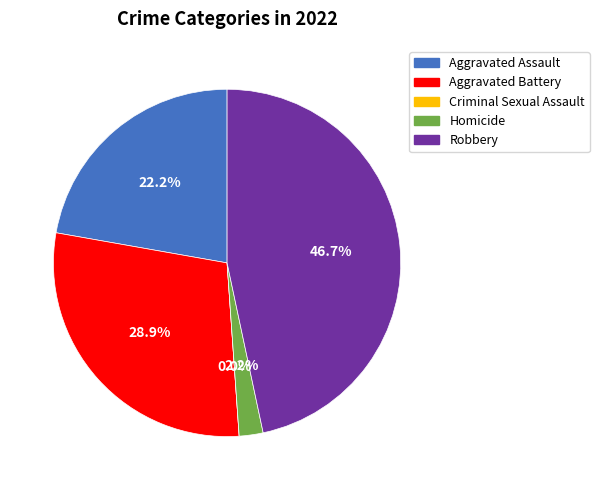

What is the largest slice in the pie chart?

Robbery